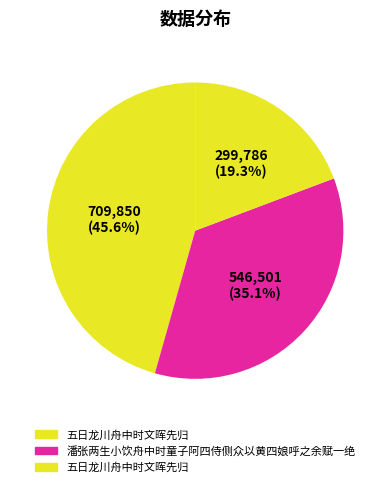

How many segments does this pie chart have?

3